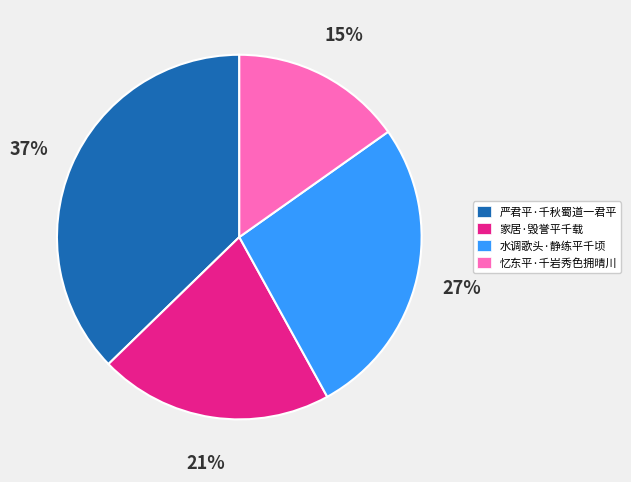

Combined, do 家居·毁誉平千载 and 忆东平·千岩秀色拥晴川 account for over 50%?

No